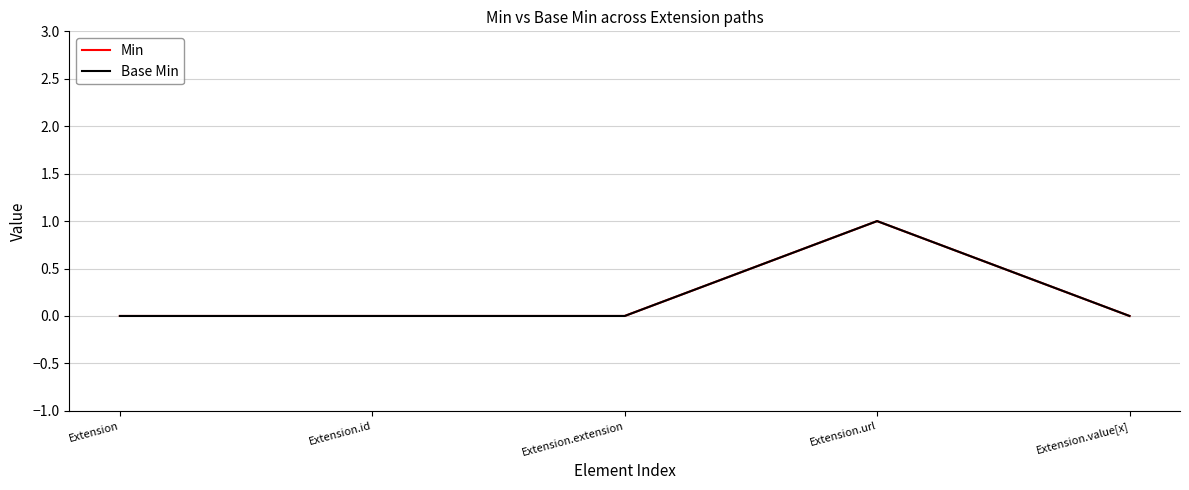

Which has a higher value, Extension.id or Extension?

Extension.id